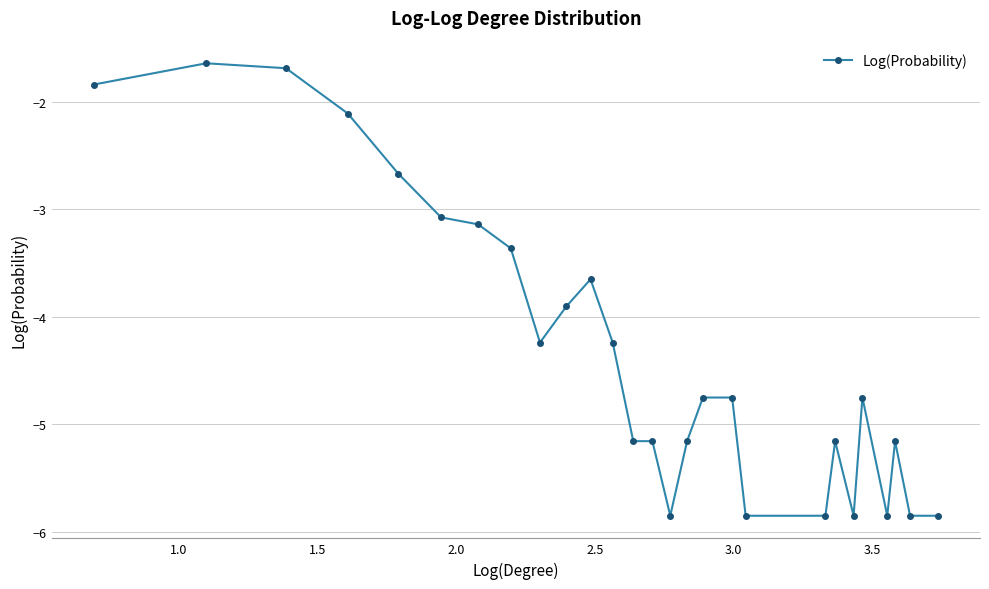

True or false: there are more than 2 points higher than both neighbors.

True